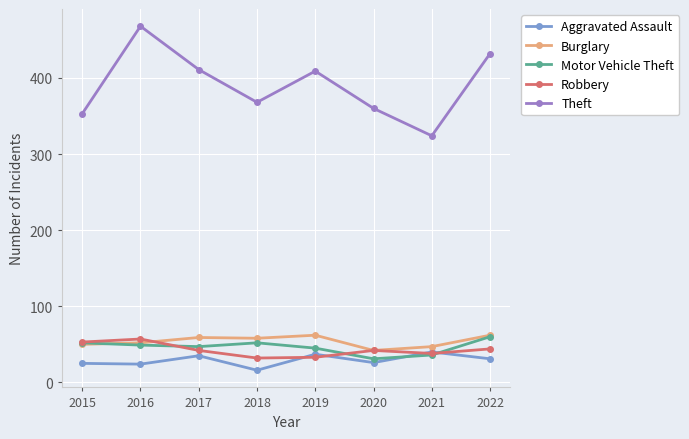

True or false: Robbery and Theft intersect in this chart.

False